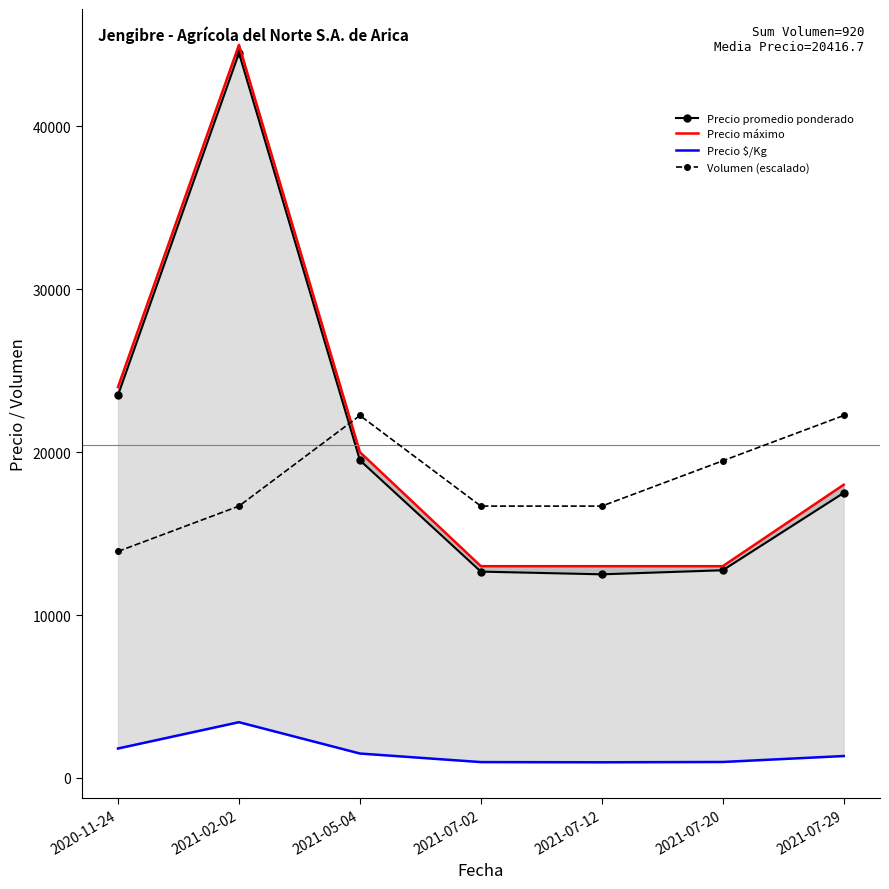

What is the minimum value shown in the chart?

962.0